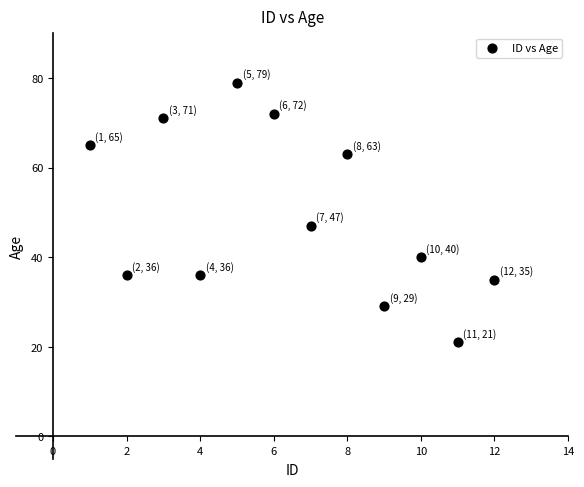

What is the range of X values (max minus min)?

11